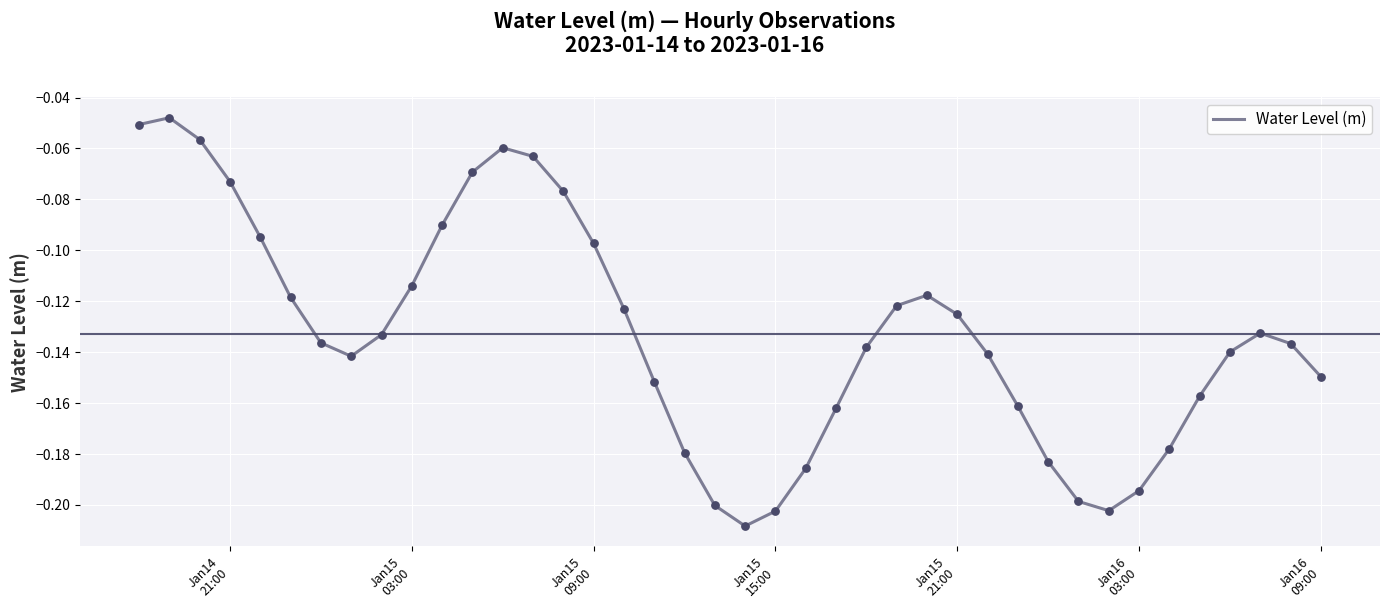

How many lines are shown in the chart?

1